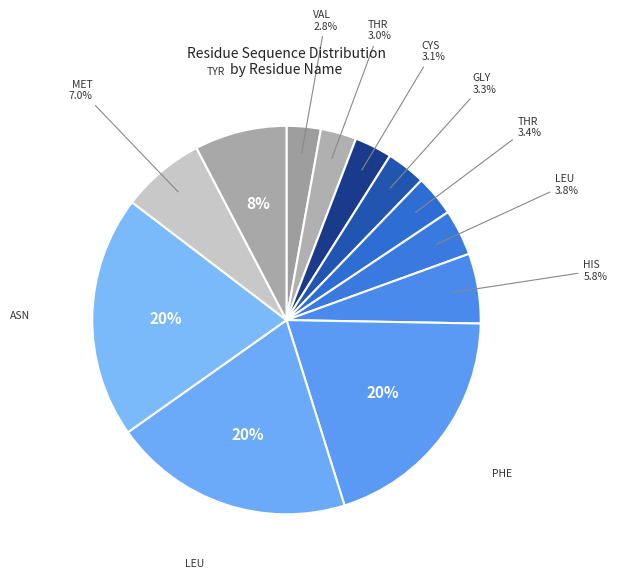

How many segments does this pie chart have?

12